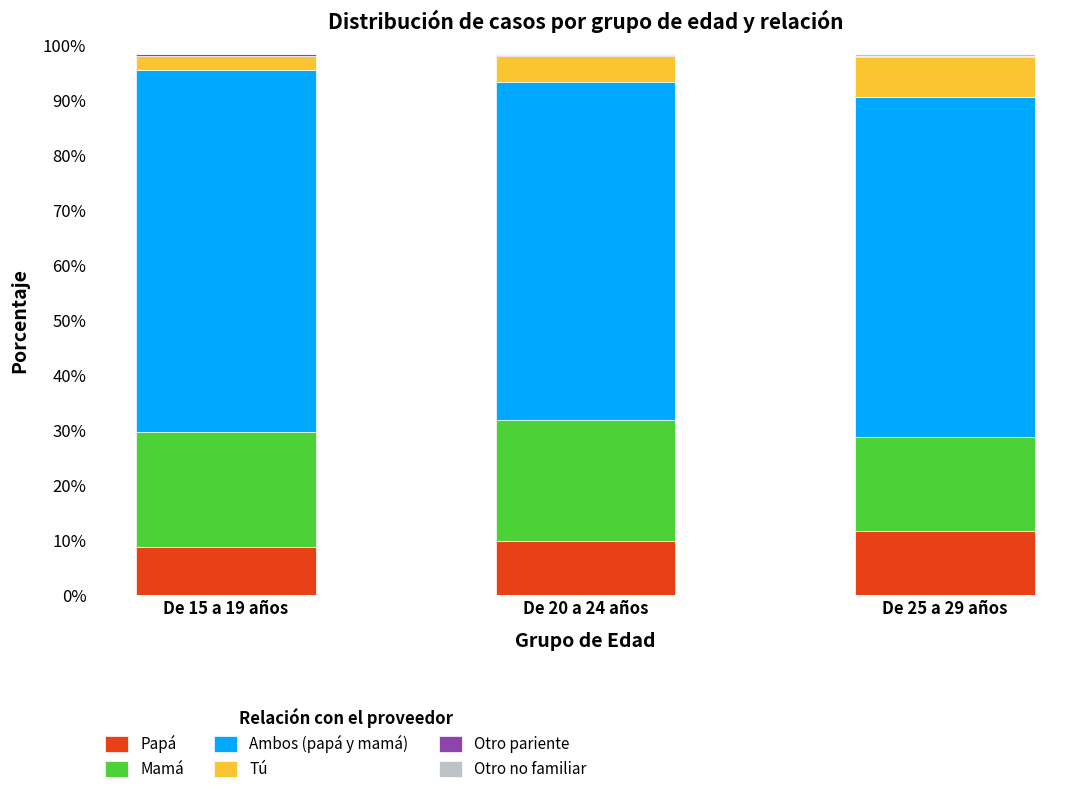

True or false: Otro pariente has a value of 0.0 at De 15 a 19 años.

False